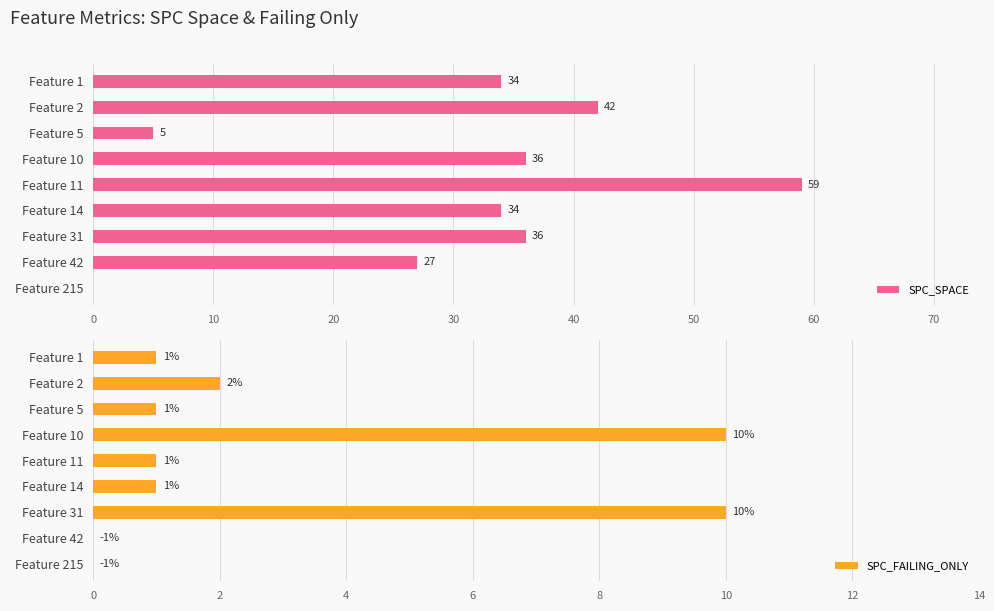

At which label is SPC_FAILING_ONLY closest to 5?

Feature 2